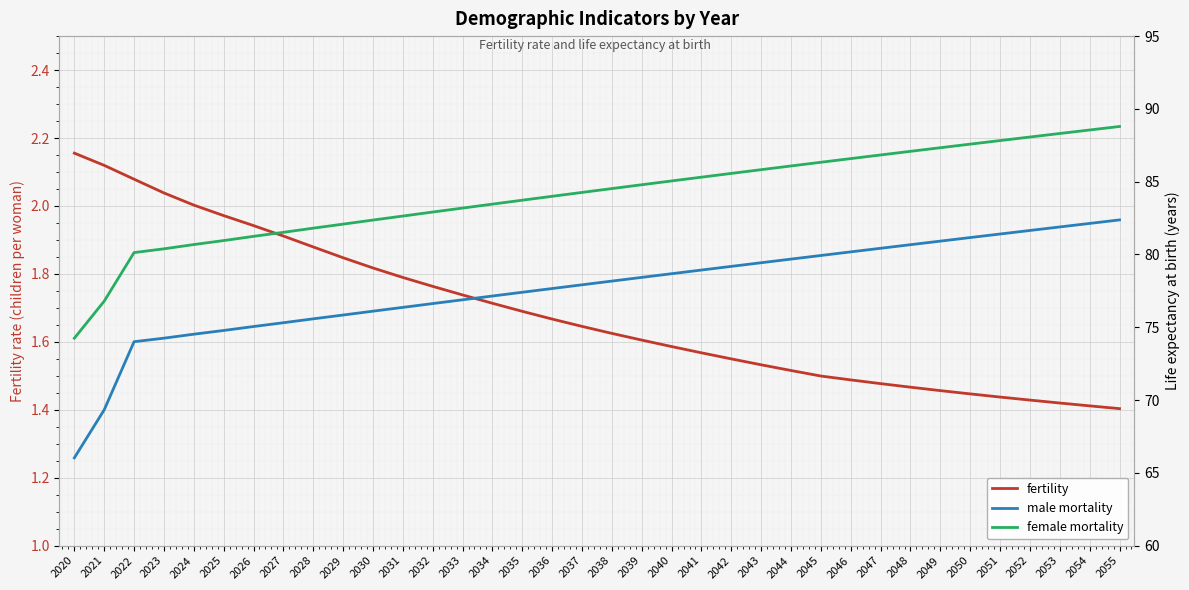

Which has a higher value, 2052 or 2037?

2037